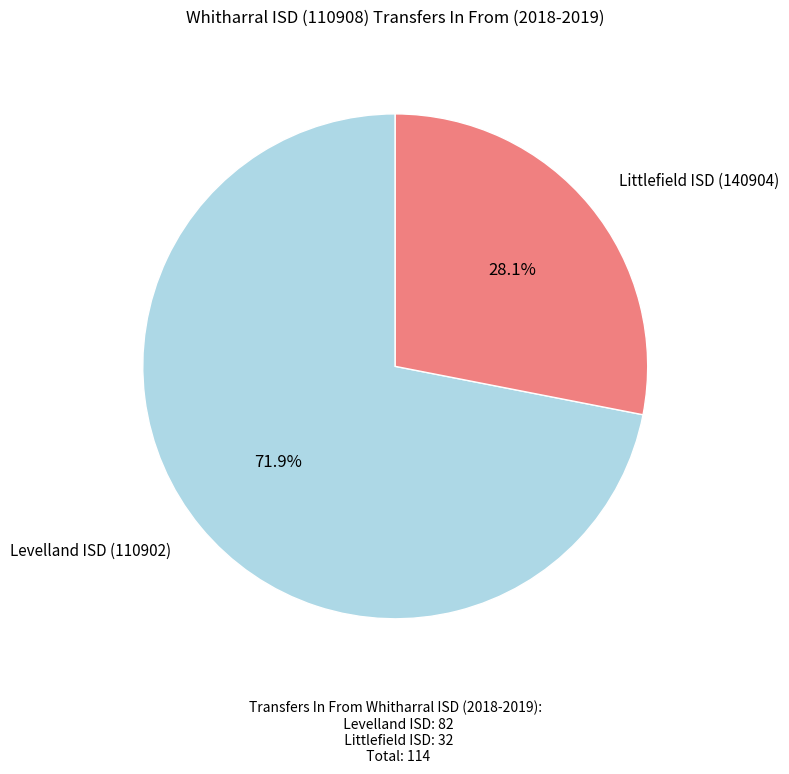

How many slices are in this pie chart?

2